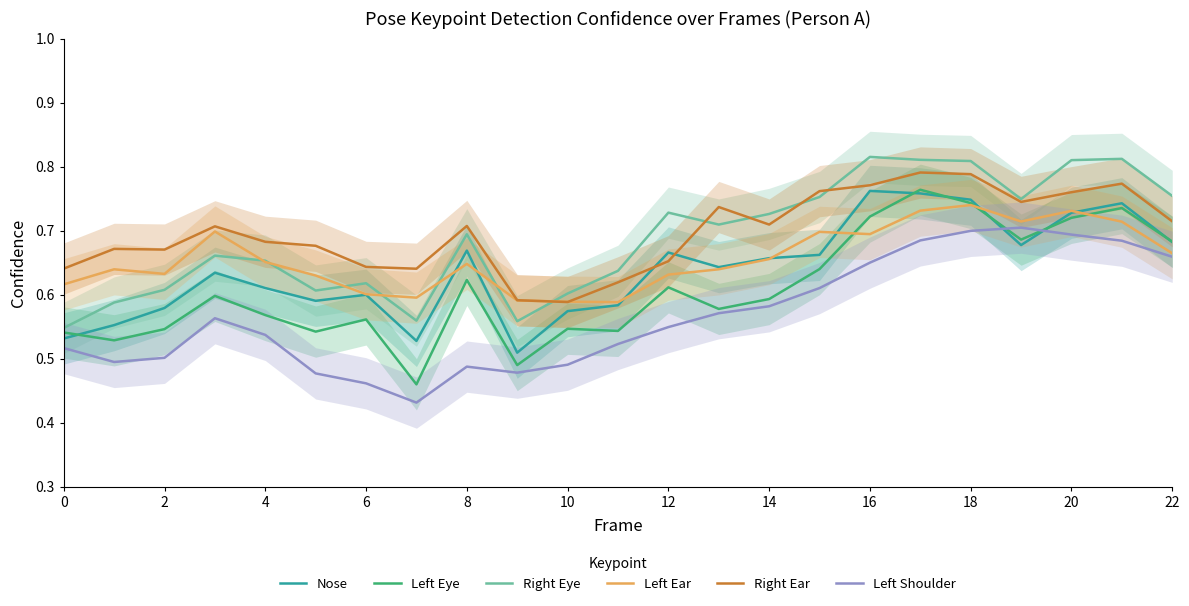

True or false: Right Eye and Nose cross at least once.

False